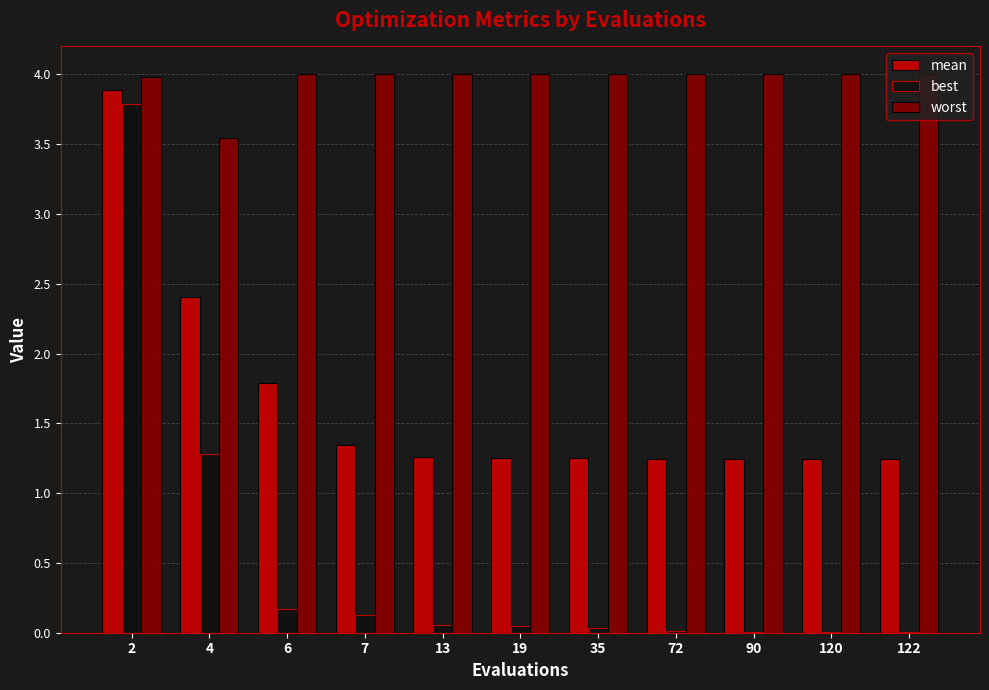

At which label is best closest to 1?

4